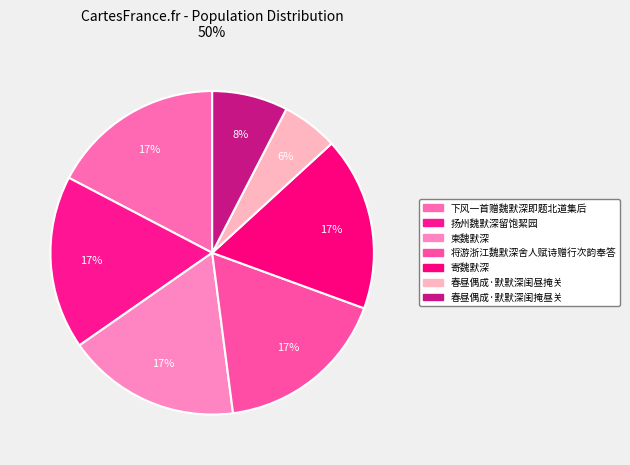

What portion of the pie excludes 春昼偶成·默默深闺昼掩关?

94.4%